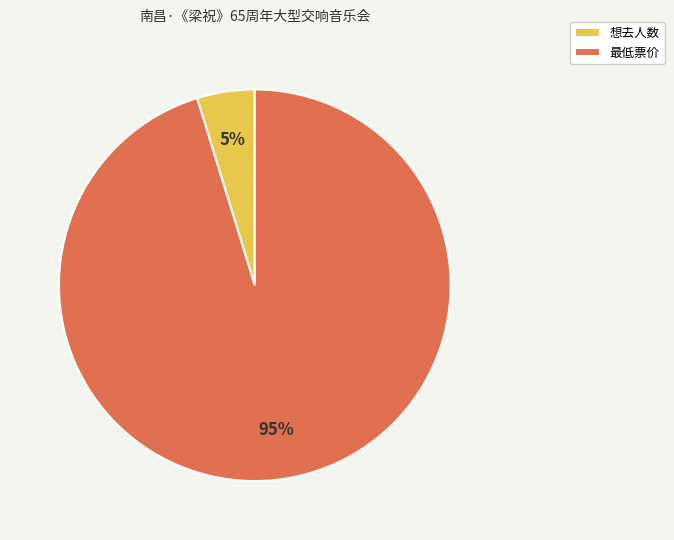

What is the smallest slice in the pie chart?

想去人数